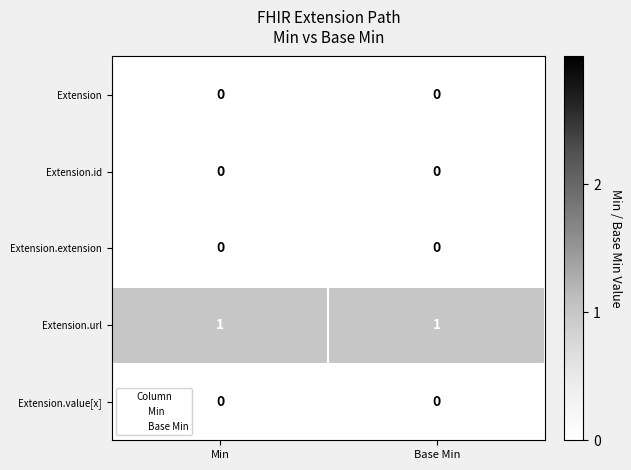

Reading left to right, list all the values displayed in this chart.

Extension: 0	0
Extension.id: 0	0
Extension.extension: 0	0
Extension.url: 1	1
Extension.value[x]: 0	0